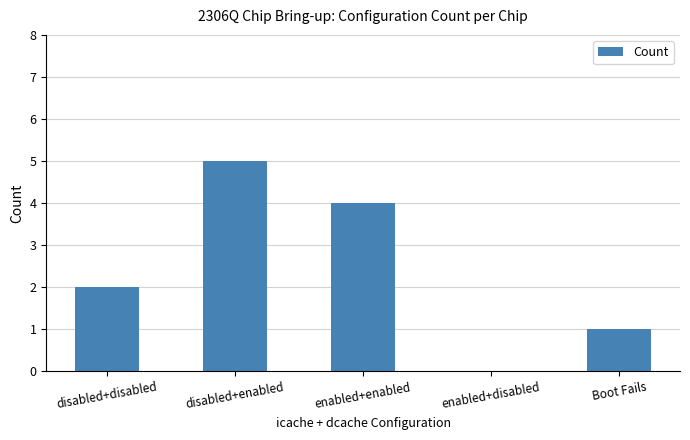

Is it true that the value at enabled+enabled is 2?

False